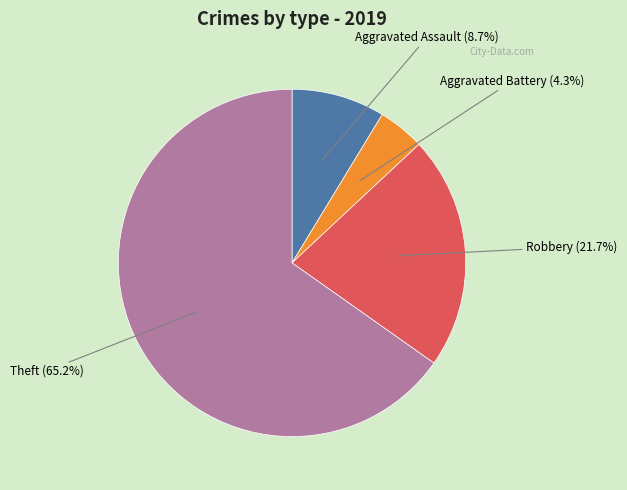

What is the smallest slice in the pie chart?

Aggravated Battery